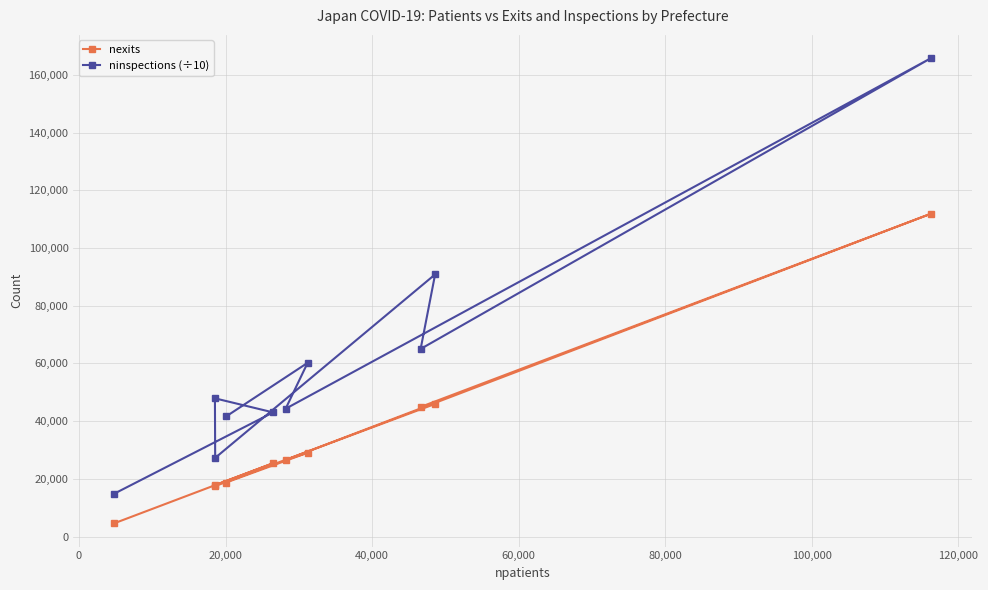

Which series has the largest total across all categories?

ninspections (÷10)